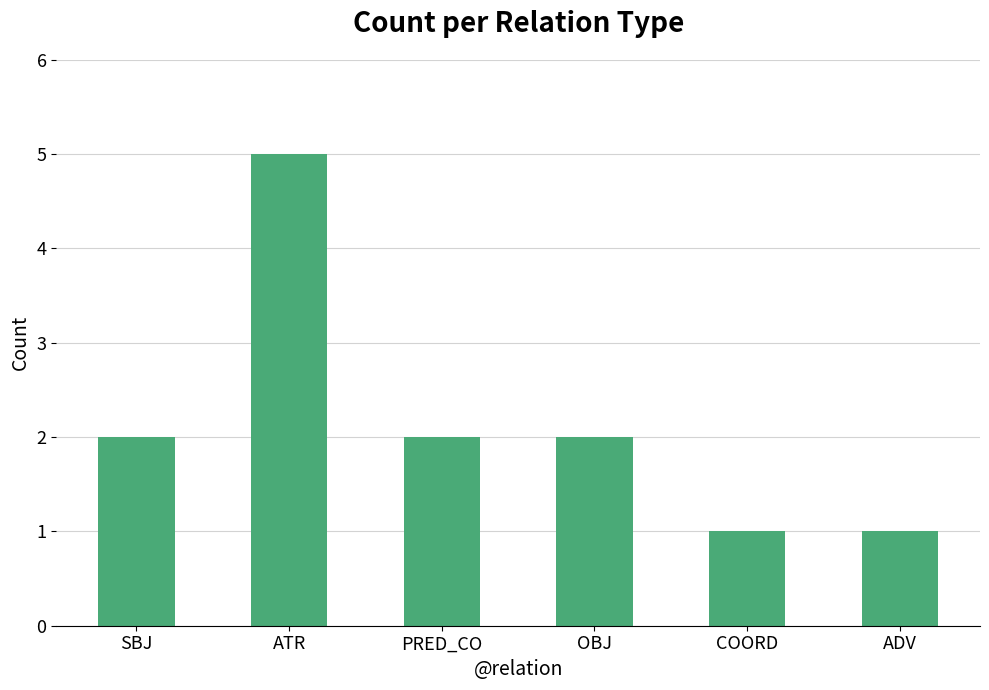

Reading left to right, transcribe all the data shown in this chart.

2	5	2	2	1	1